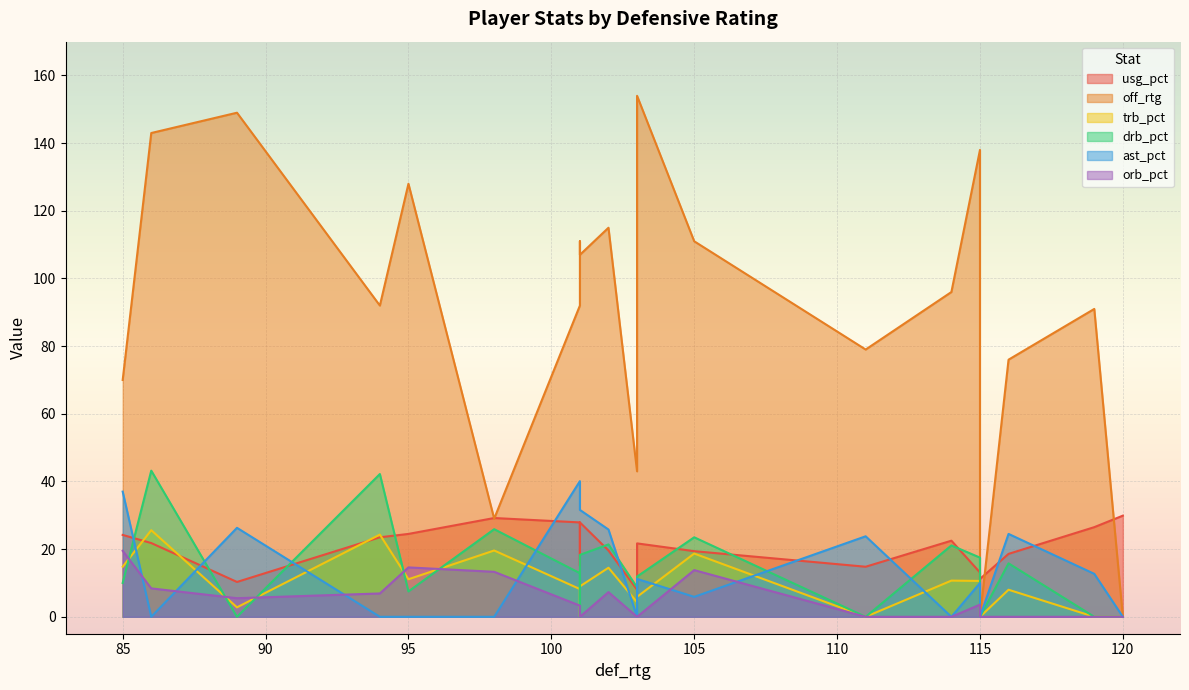

At which category is the sum across all series the highest?

86